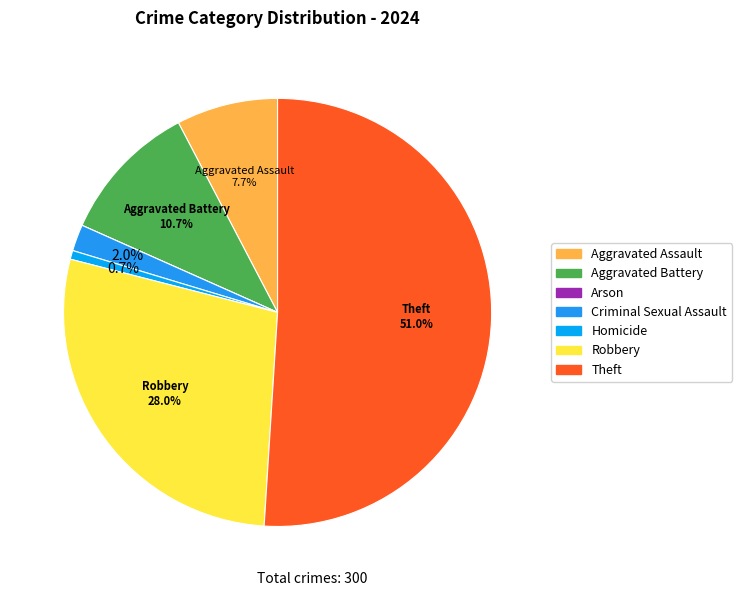

The Robbery slice represents 28% of the pie. True or false?

True